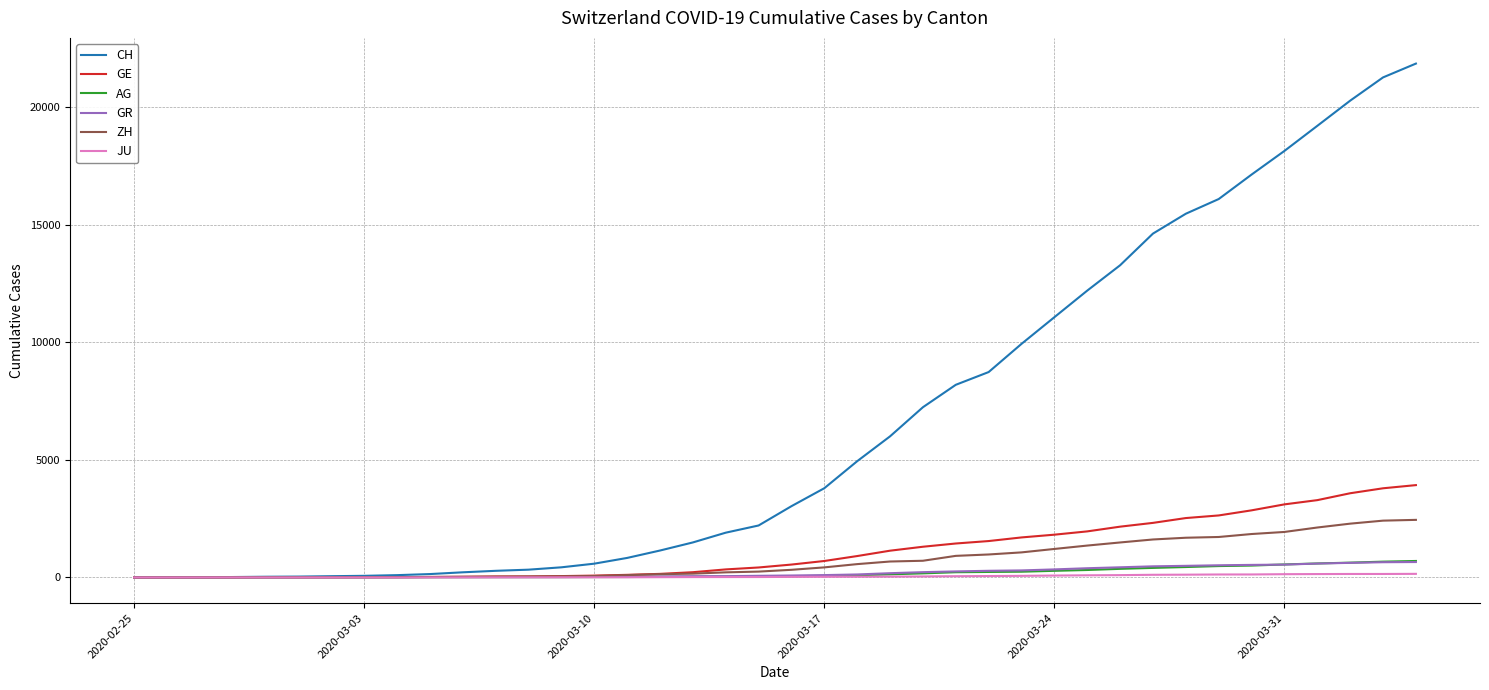

Which series has the largest range (max minus min)?

CH